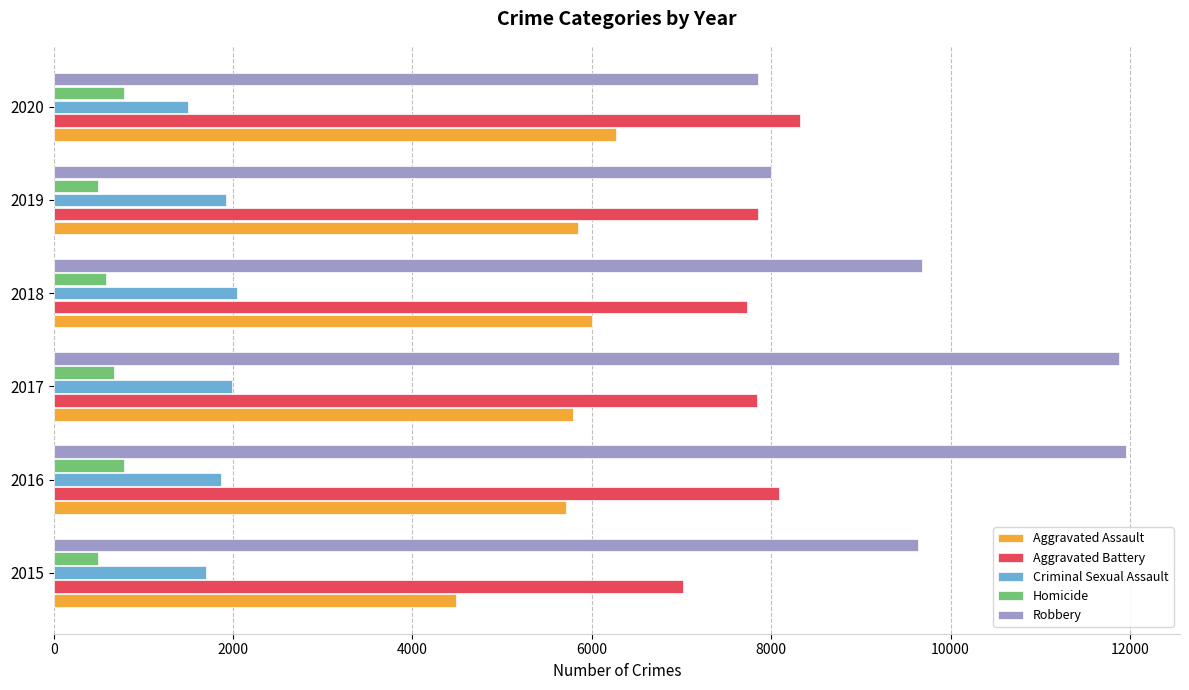

True or false: Aggravated Battery has a value of 11562 at 2015.

False